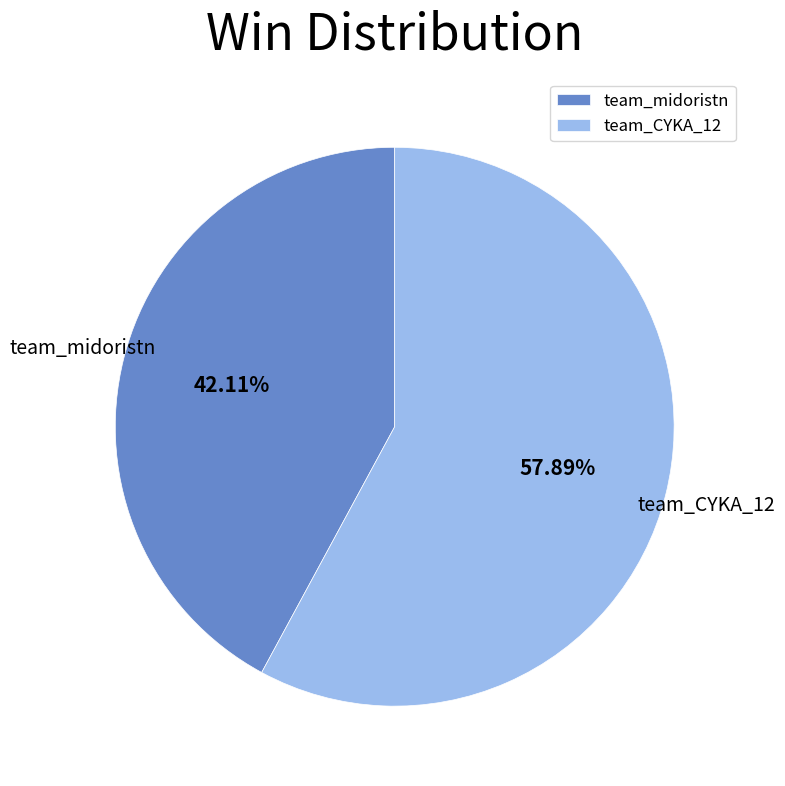

Count the number of slices in the pie.

2